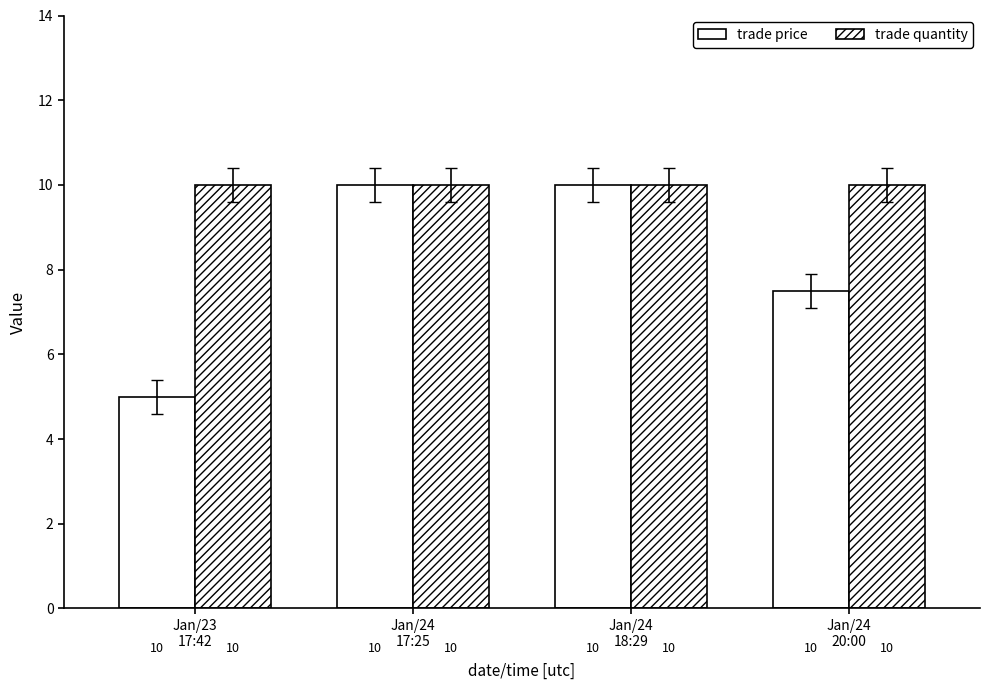

Count the number of data series in this chart.

2